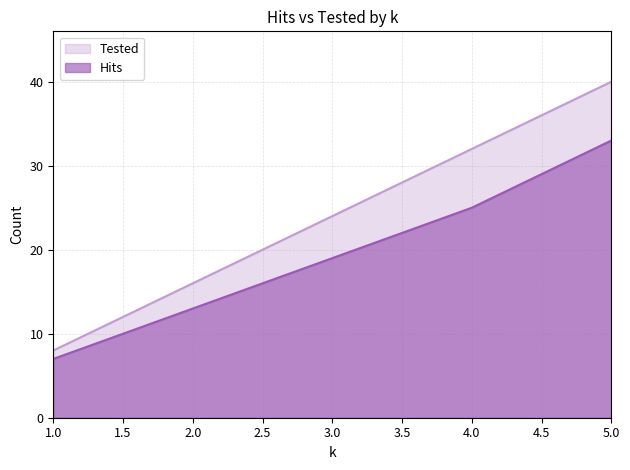

Rank the categories by Tested value from highest to lowest.

5.0, 4.0, 3.0, 2.0, 1.0